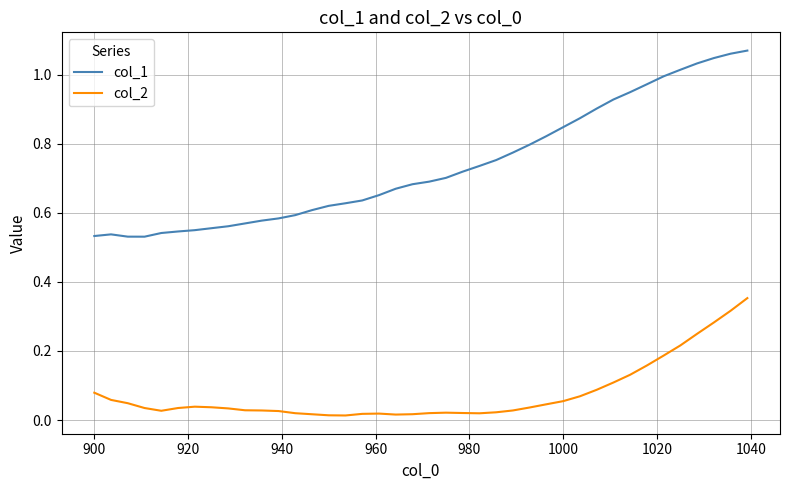

True or false: col_1 and col_2 intersect in this chart.

False